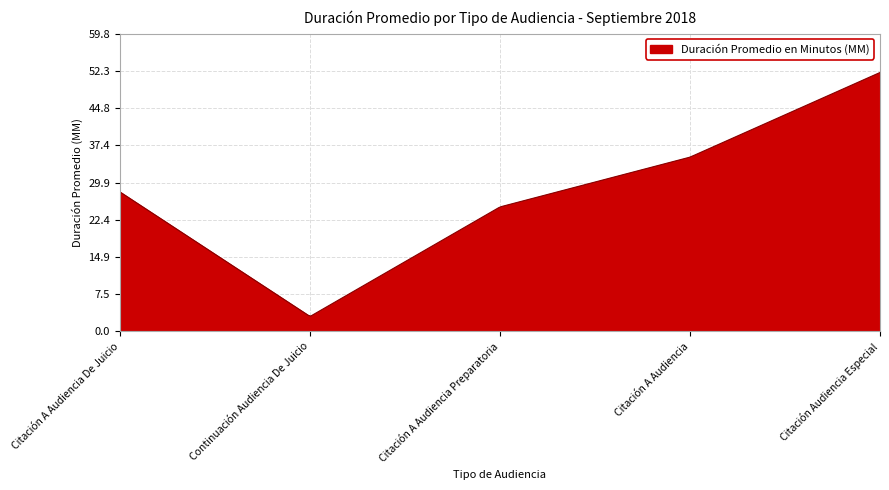

What is the maximum value shown in the chart?

52.0